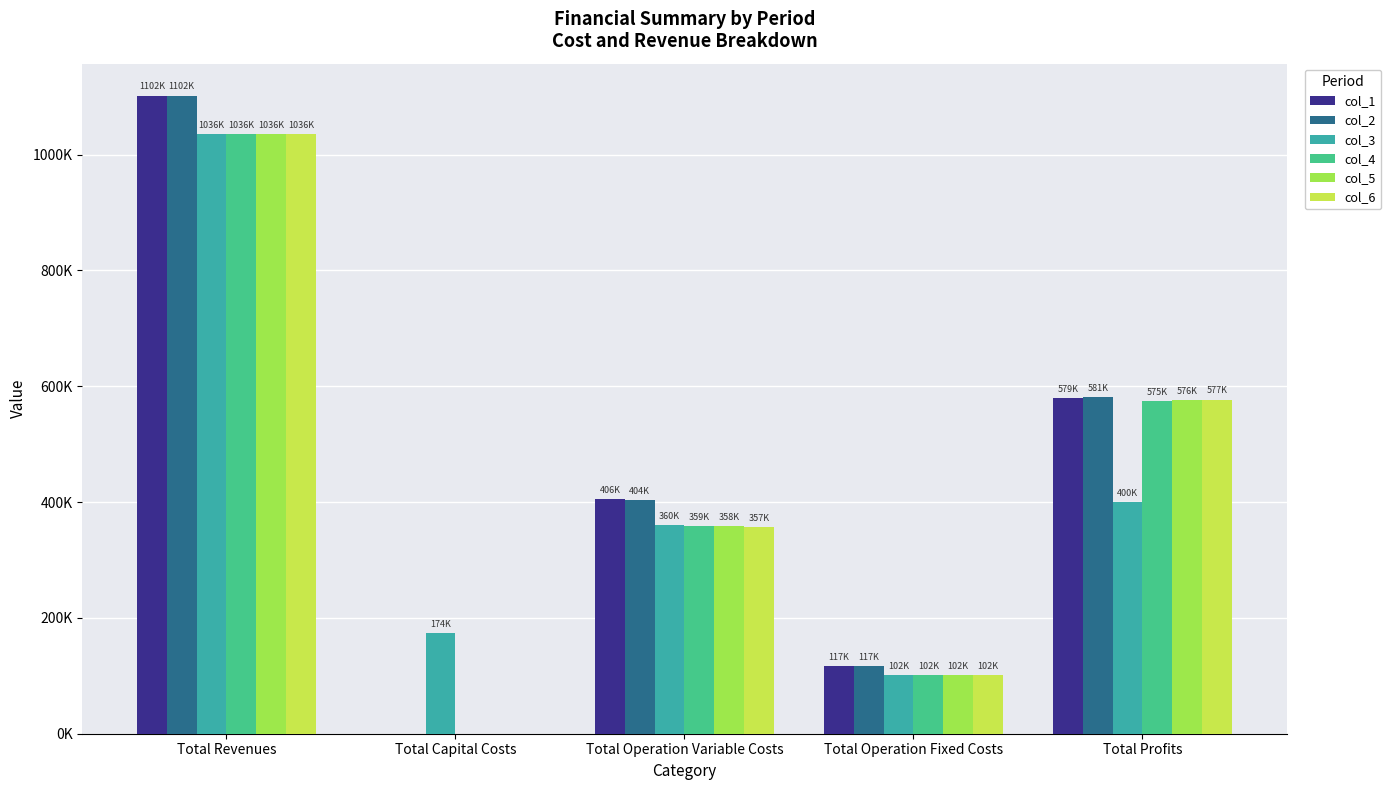

What are all the series names shown in the legend?

col_1, col_2, col_3, col_4, col_5, col_6